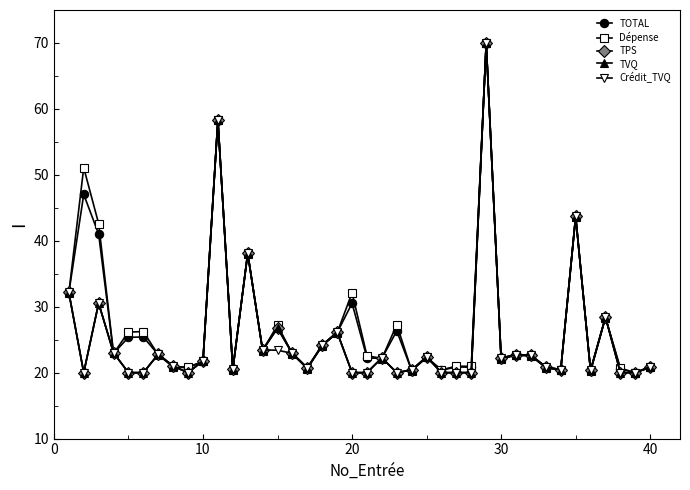

How many lines are shown in the chart?

5